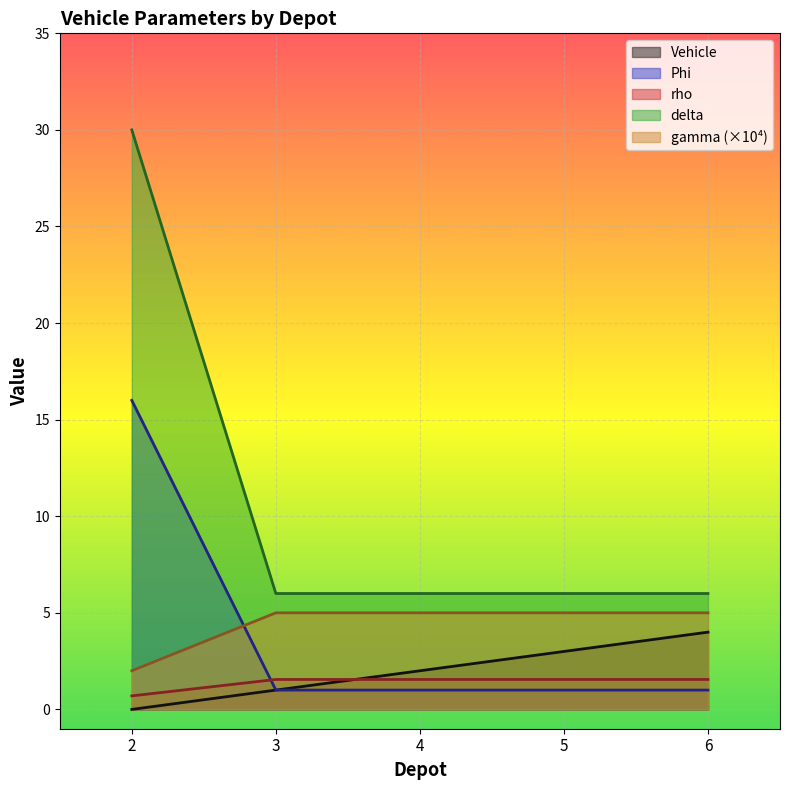

True or false: rho has more than 0 interior local peaks.

False